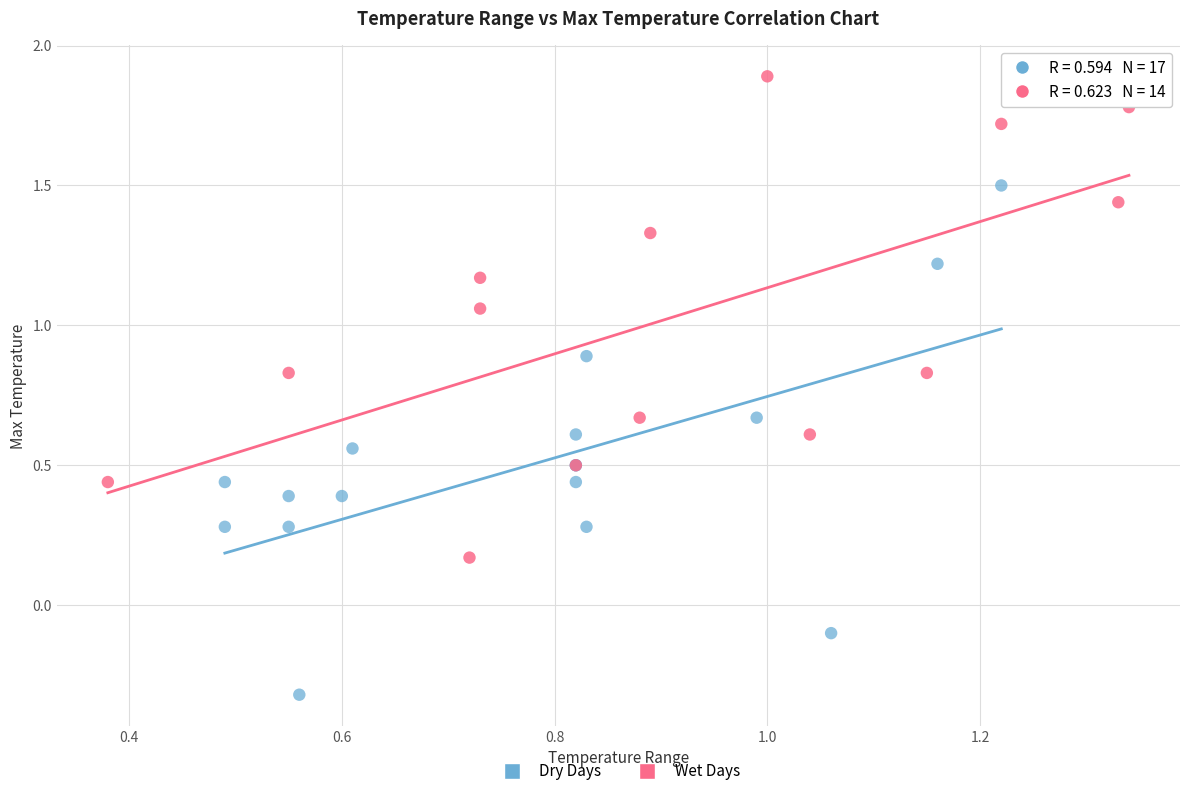

Which series has the largest Y range (max minus min)?

Dry Days